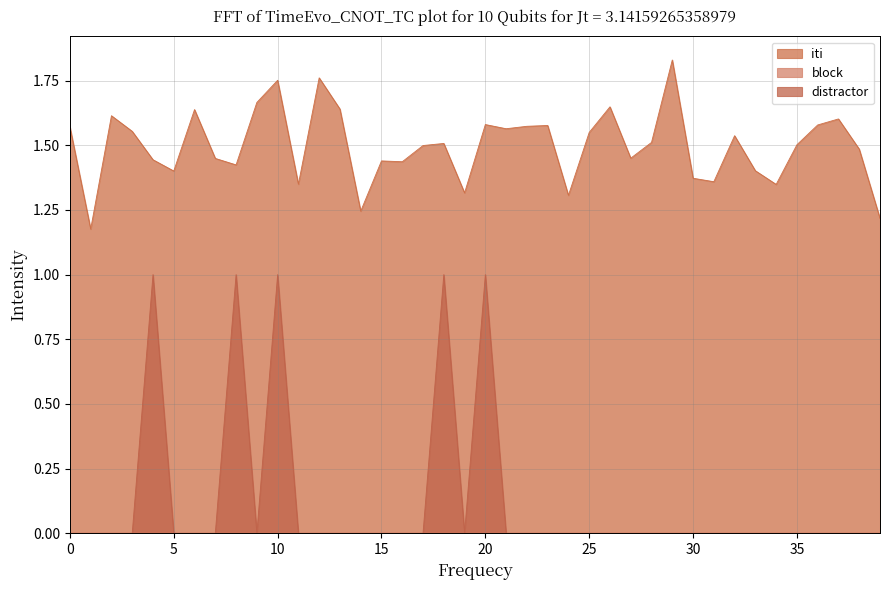

Count the distractor values in the range 0 to 1.

40